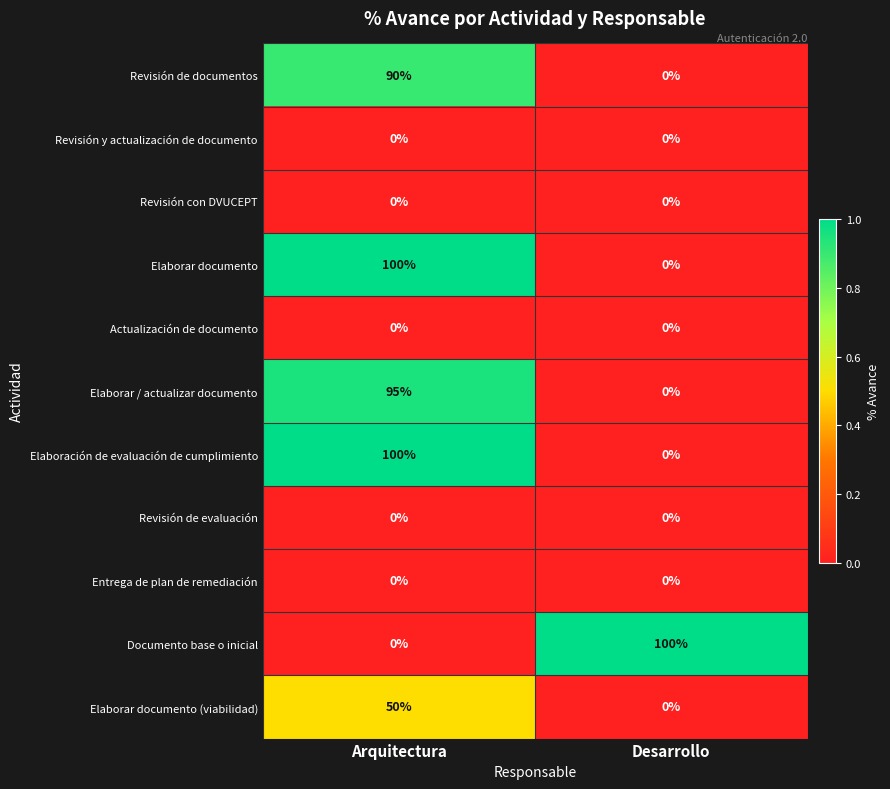

Rank the categories by Elaboración de evaluación de cumplimiento value from lowest to highest.

Desarrollo, Arquitectura